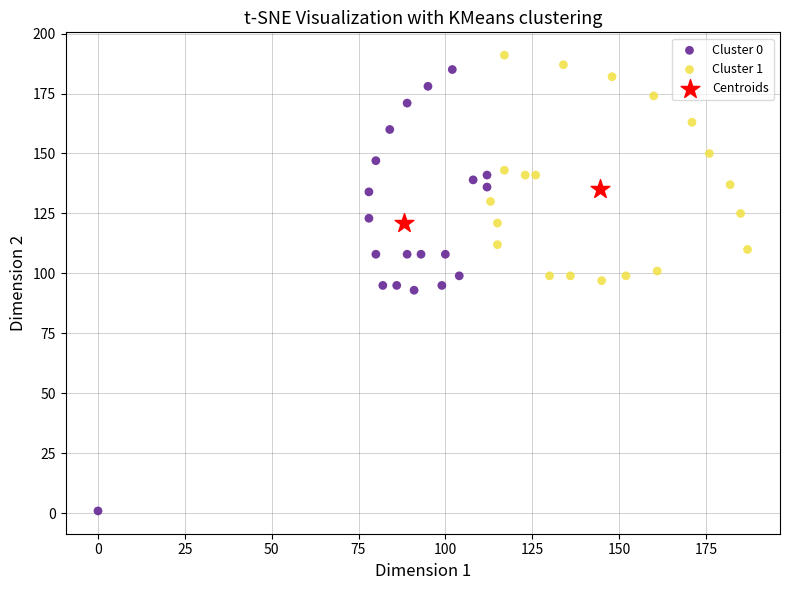

Which series contains the lowest Y value?

Cluster 0